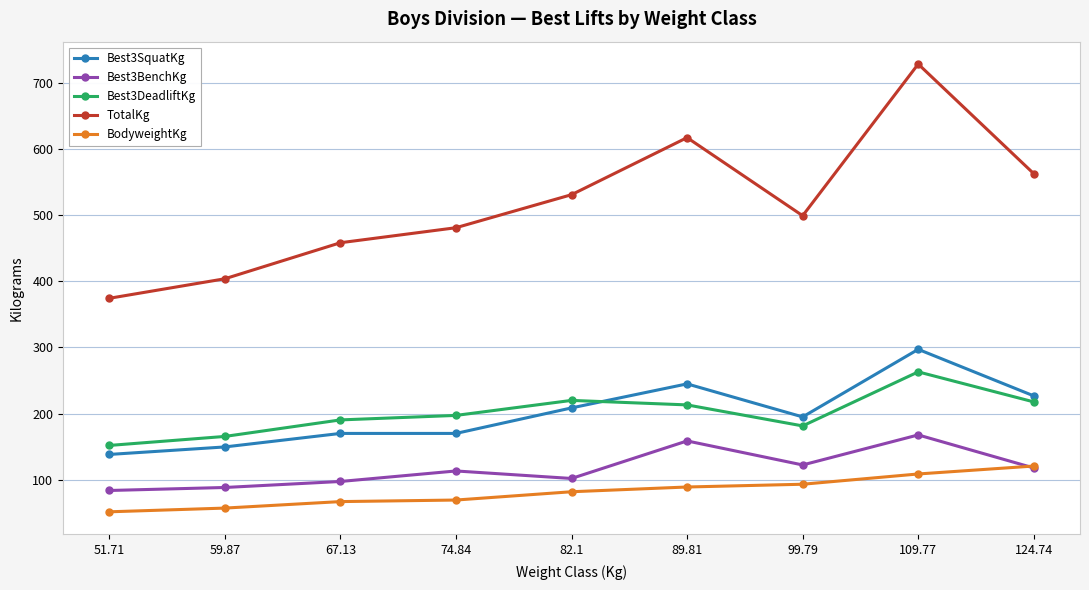

What is the label of the 6th point from the right?

74.84